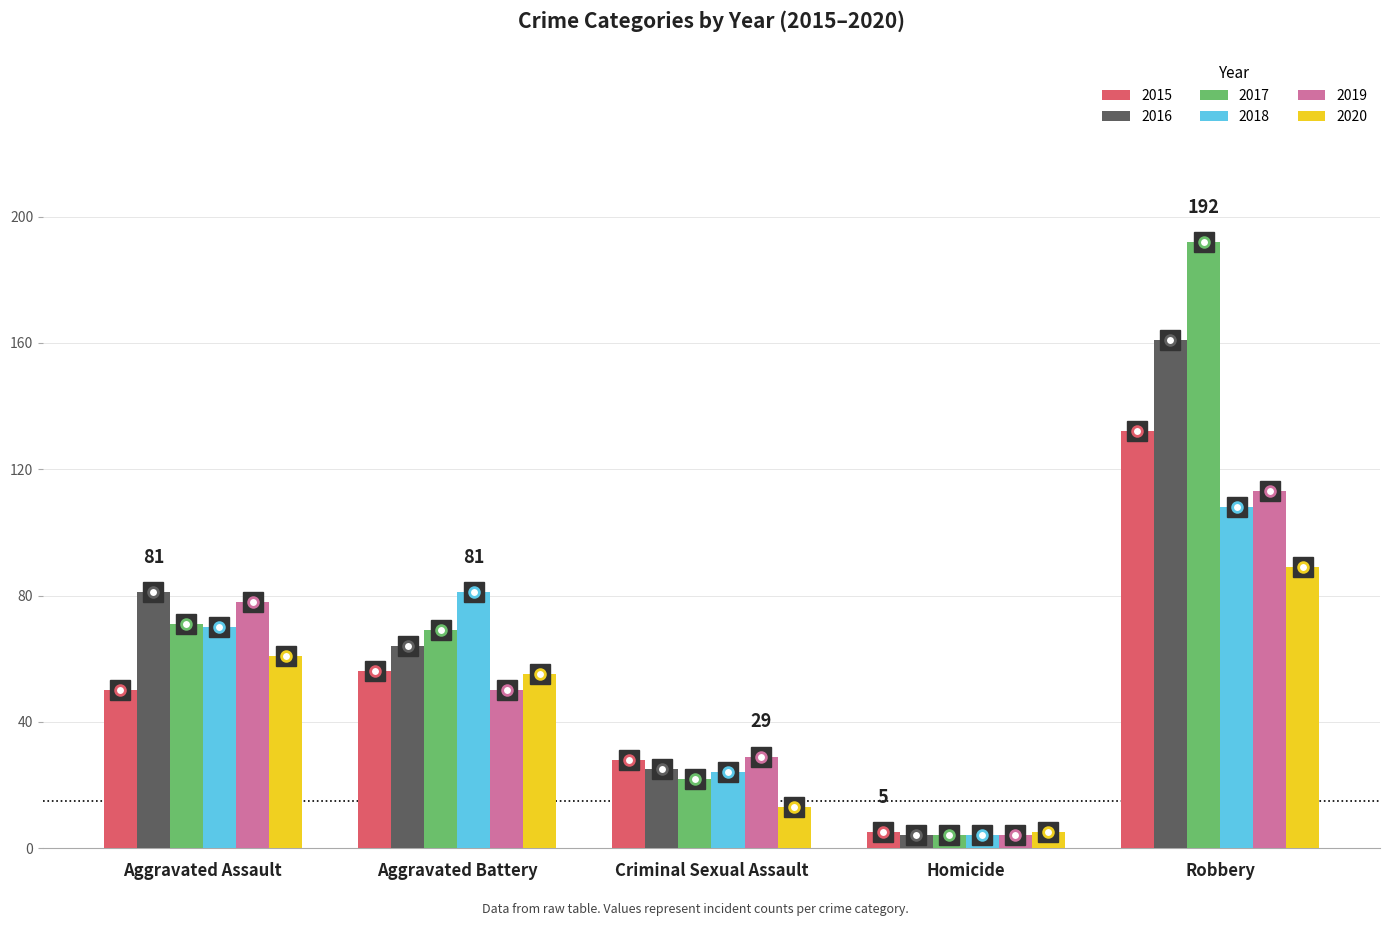

The value of 2020 at Criminal Sexual Assault is 13. True or false?

True